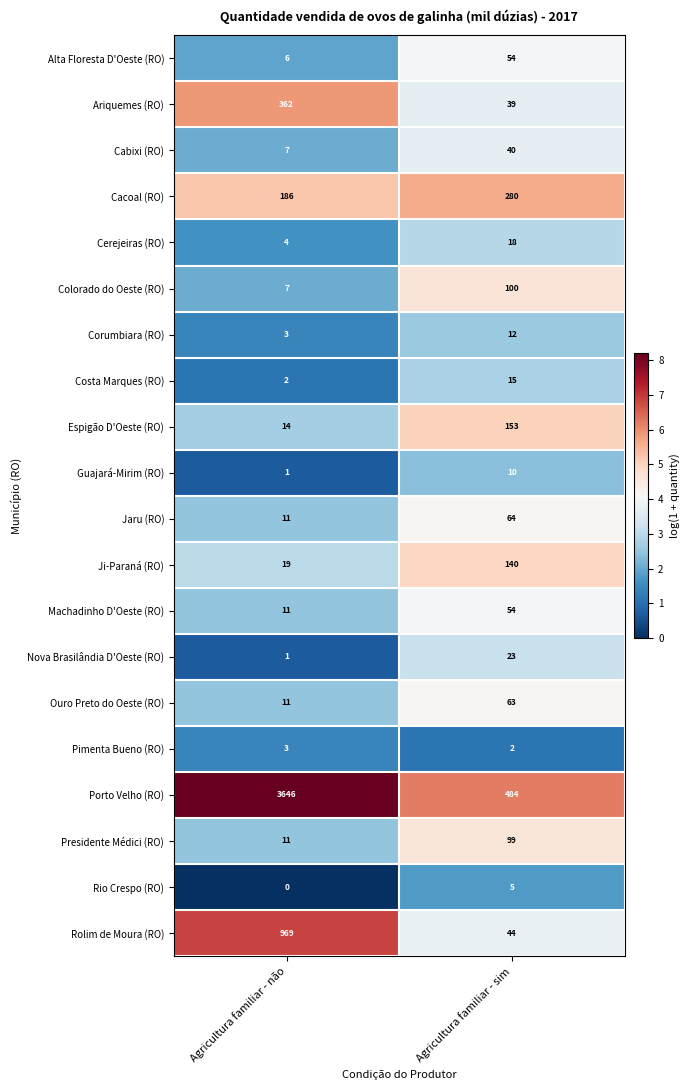

Is it true that Cacoal (RO) equals 322 at Agricultura familiar - não?

False